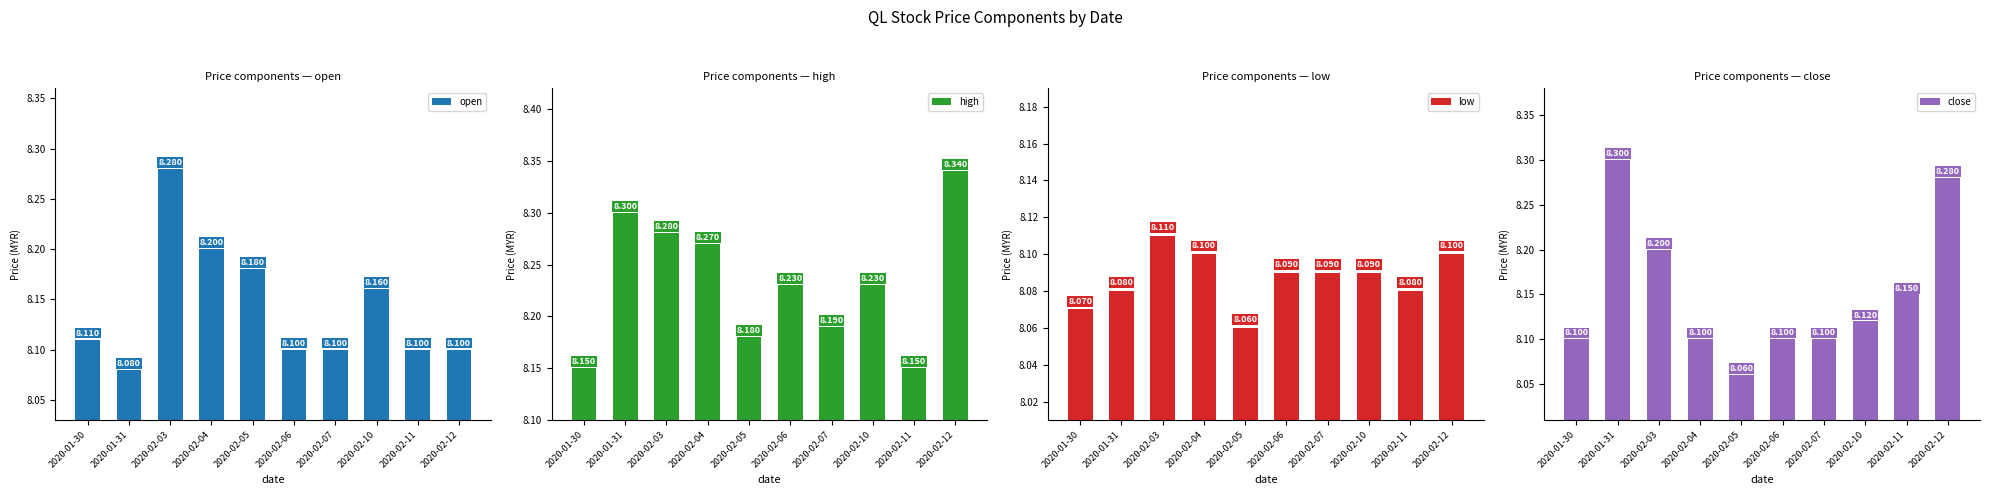

What is the approximate value of high at 2020-02-06?

8.2